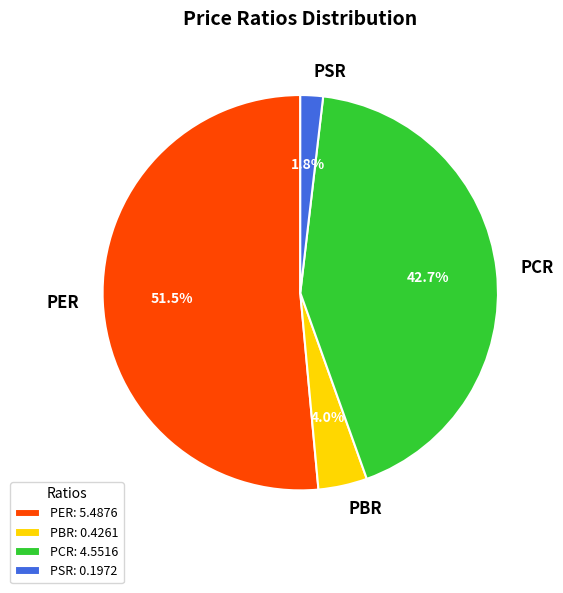

To the nearest percent, what is the combined percentage of PCR and PER?

94%